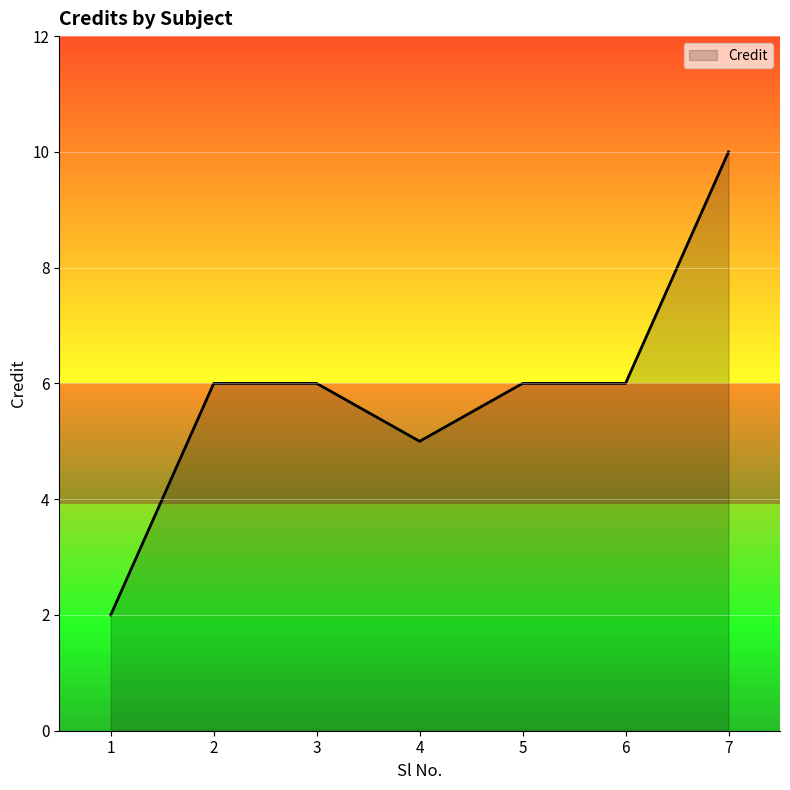

Is it true that the value at 3 is 6?

True